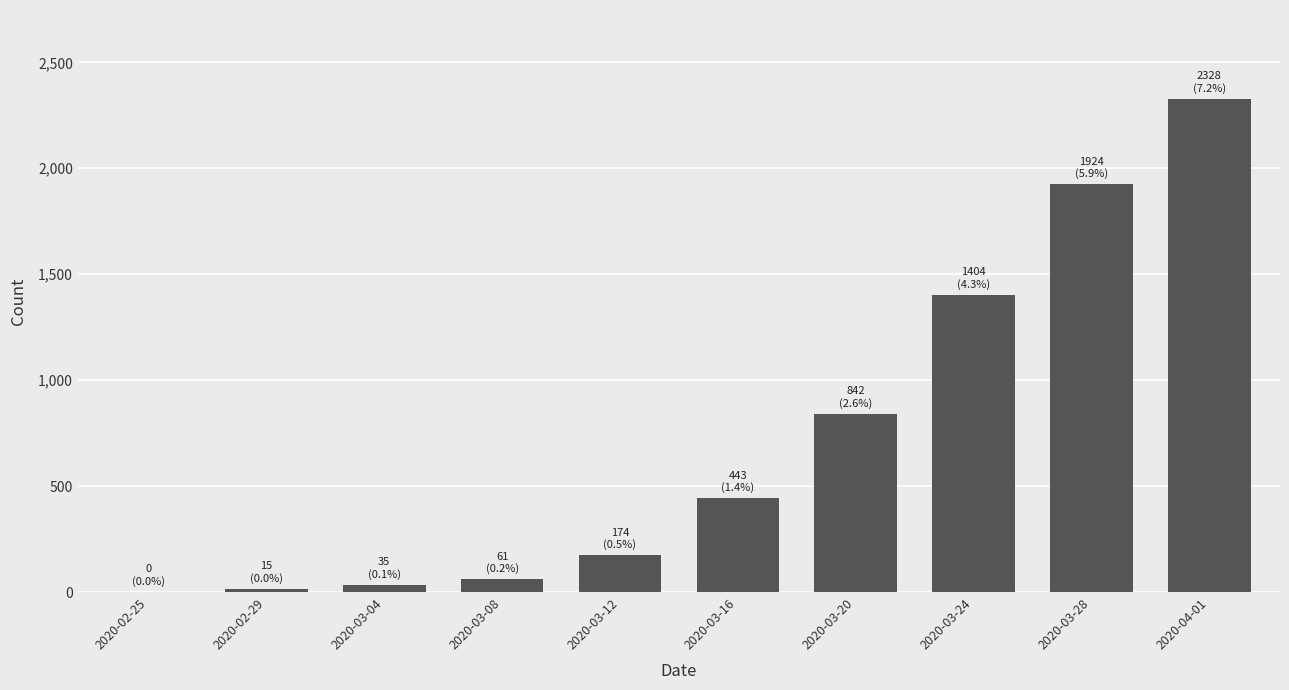

Reading left to right, extract all data points from this chart.

2020-02-25=0	2020-02-29=15	2020-03-04=35	2020-03-08=61	2020-03-12=174	2020-03-16=443	2020-03-20=842	2020-03-24=1404	2020-03-28=1924	2020-04-01=2328